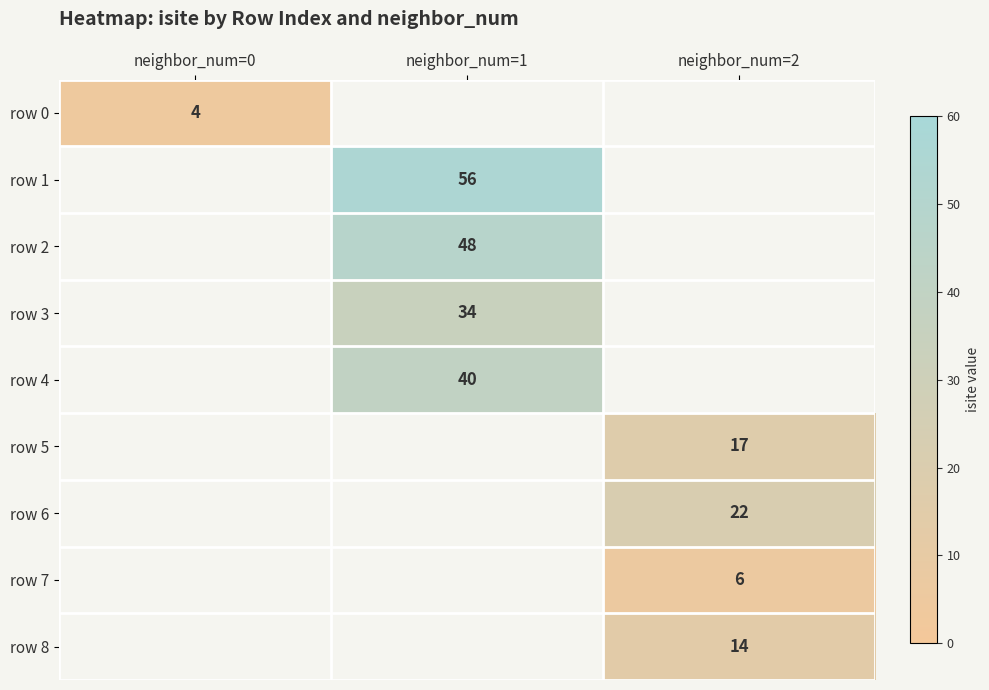

The row 7 series shows 8.0 at neighbor_num=2. True or false?

False